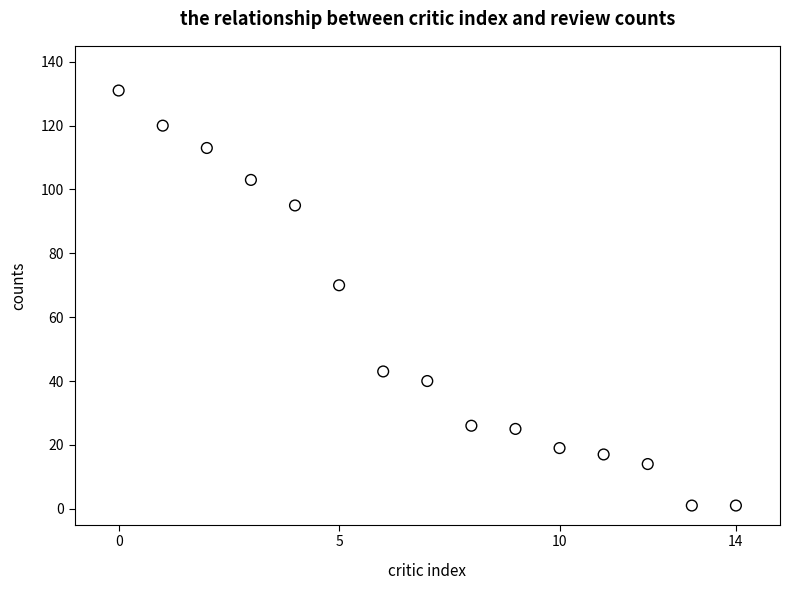

What Y value in the scatter plot is closest to 66?

70